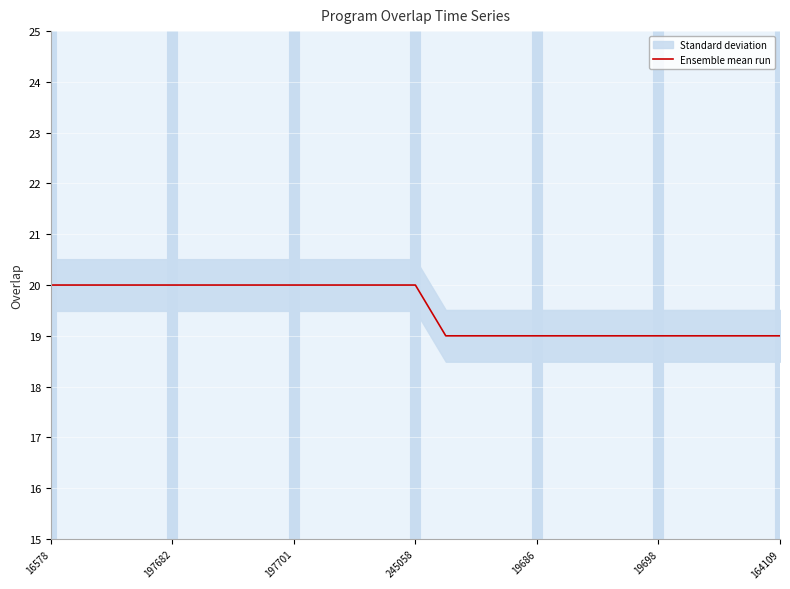

What is the greatest value displayed?

20